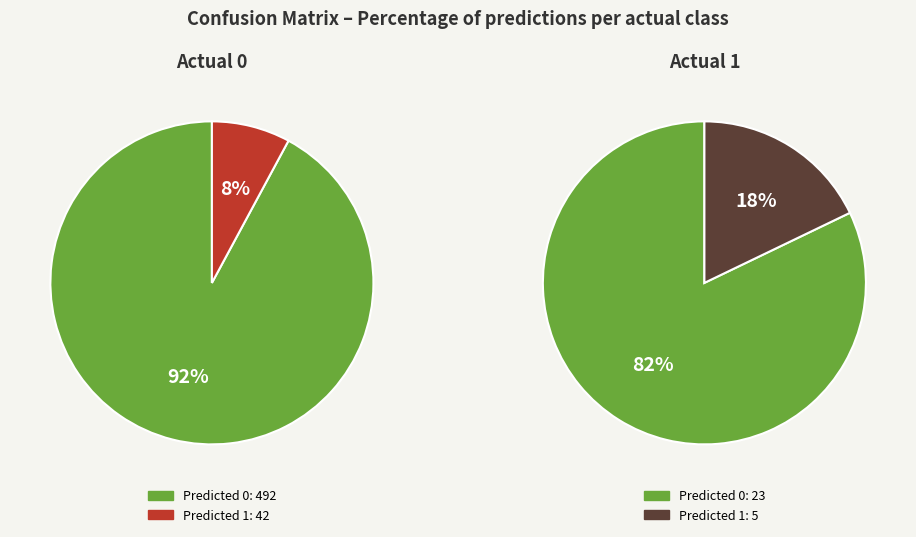

To the nearest percent, what is the average slice percentage?

50%